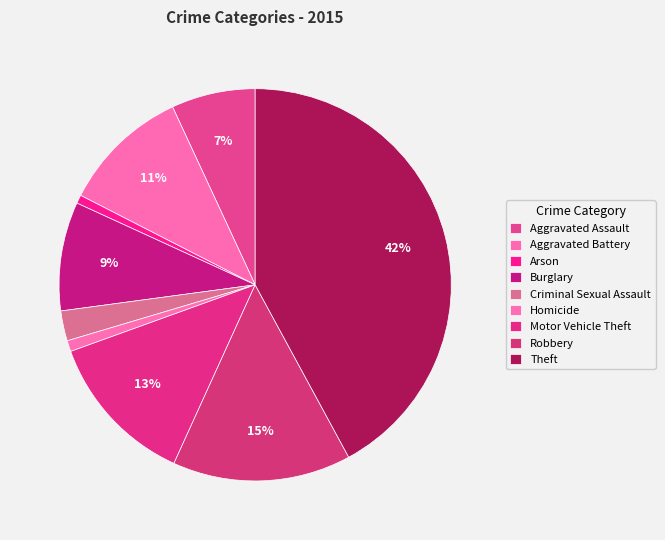

To the nearest percent, what portion does Arson represent?

1%